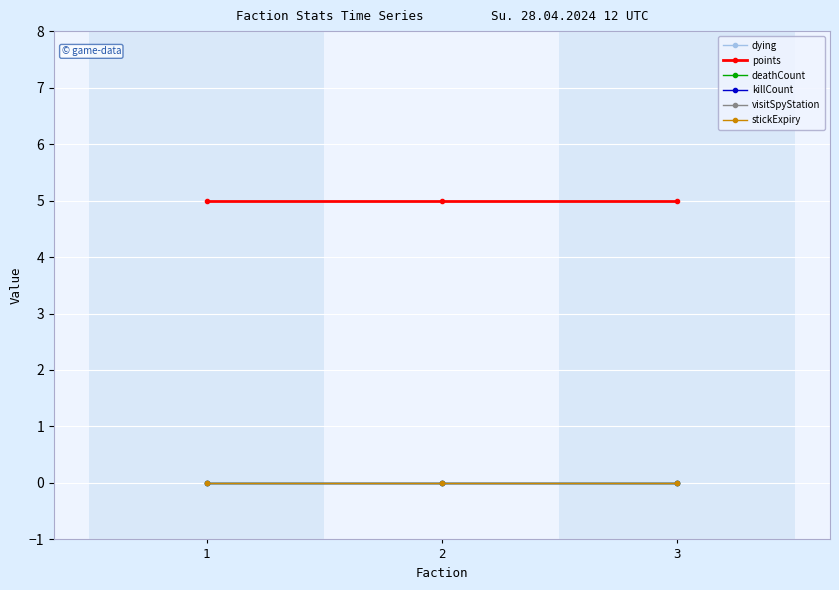

At which category is the sum across all series the highest?

1